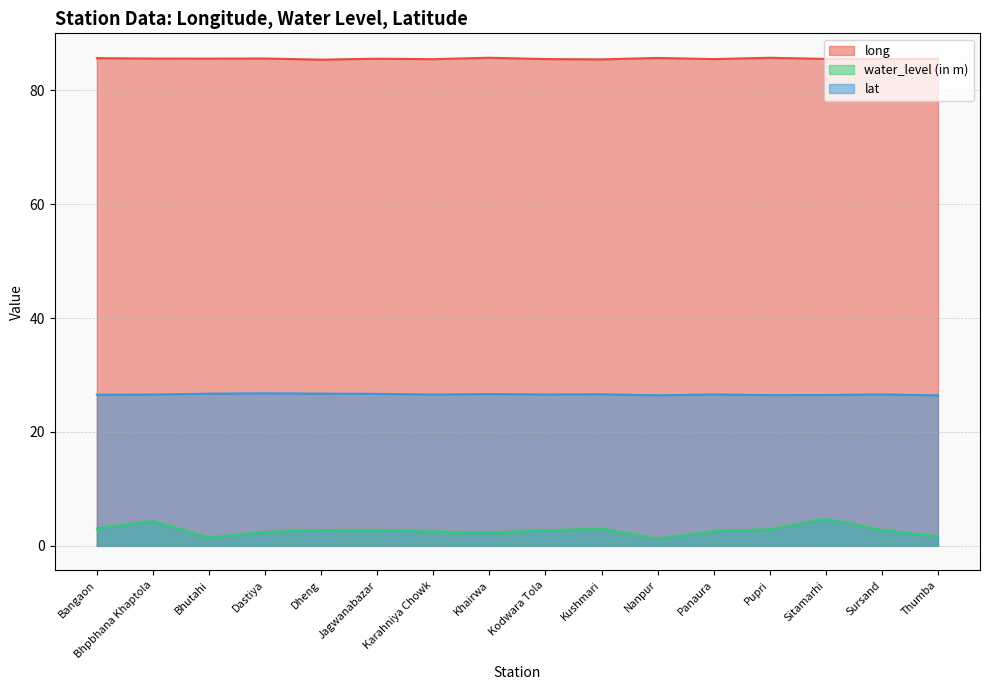

Is the value of long at Dheng greater than the value of lat at Thumba?

Yes